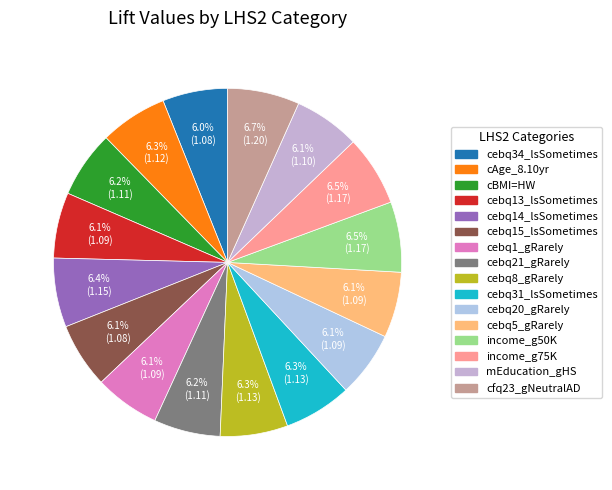

Is there any slice that represents more than half of the pie?

No